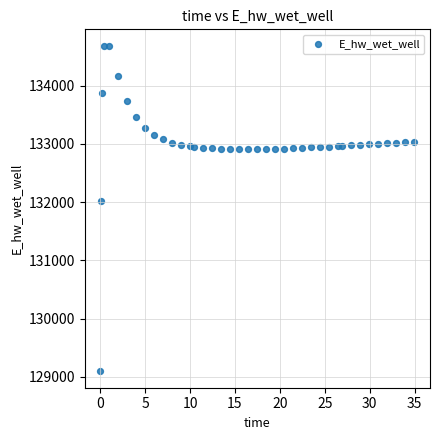

What is the range of X values (max minus min)?

34.9